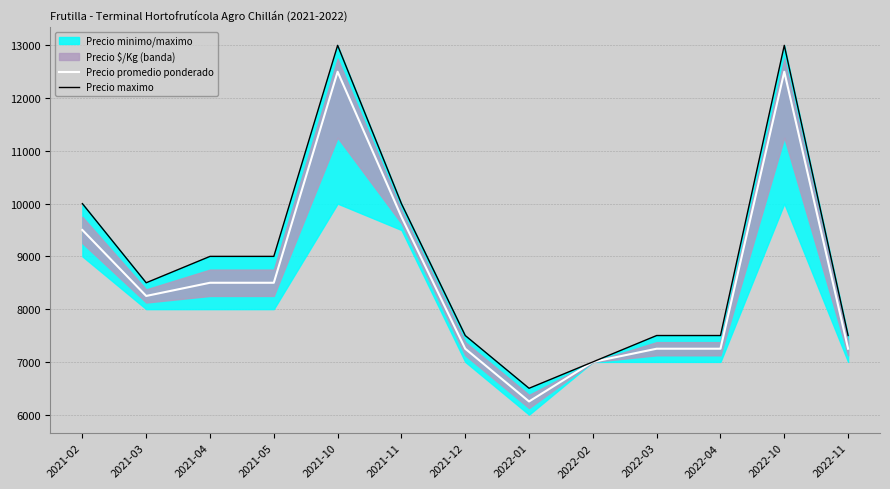

Where is Precio maximo nearest to the value 9750?

2021-02